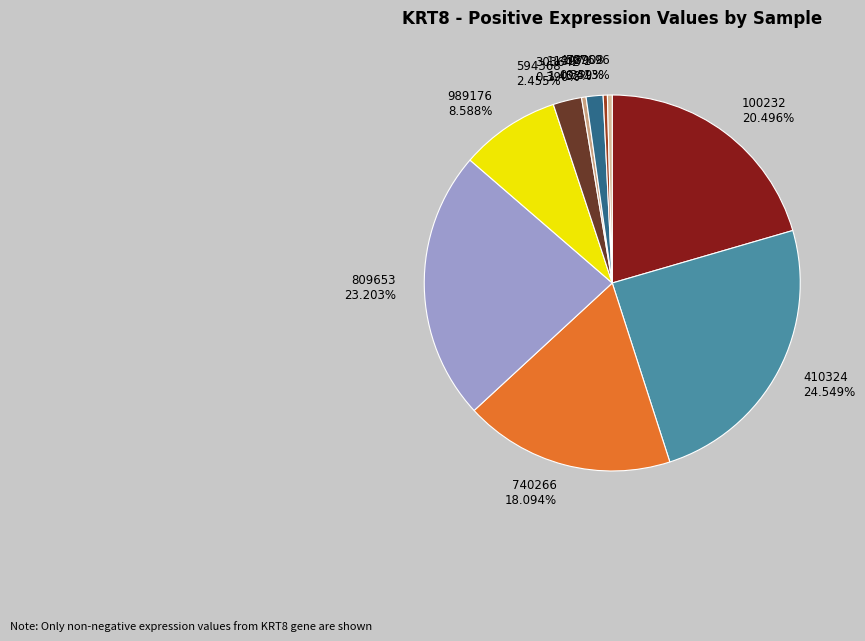

Does any single category account for the majority?

No